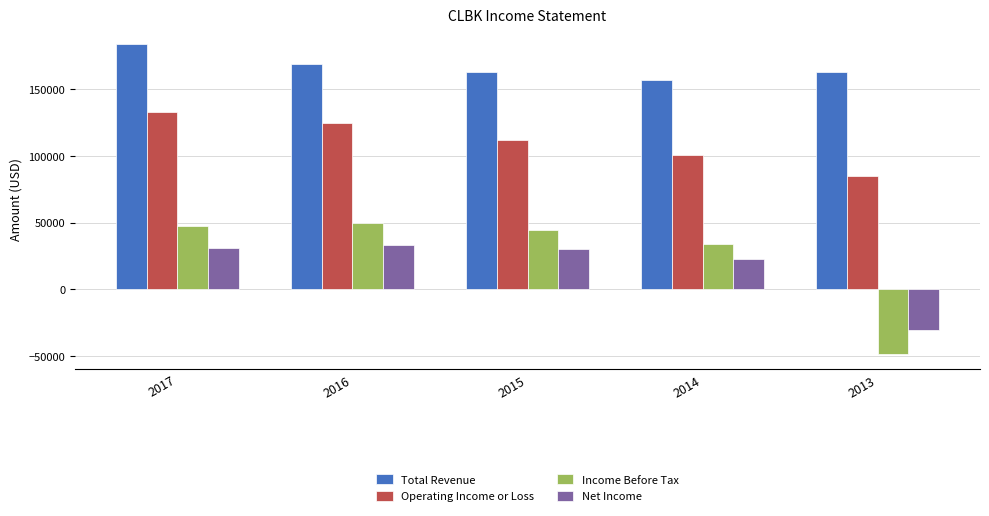

What are all the series names shown in the legend?

Total Revenue, Operating Income or Loss, Income Before Tax, Net Income